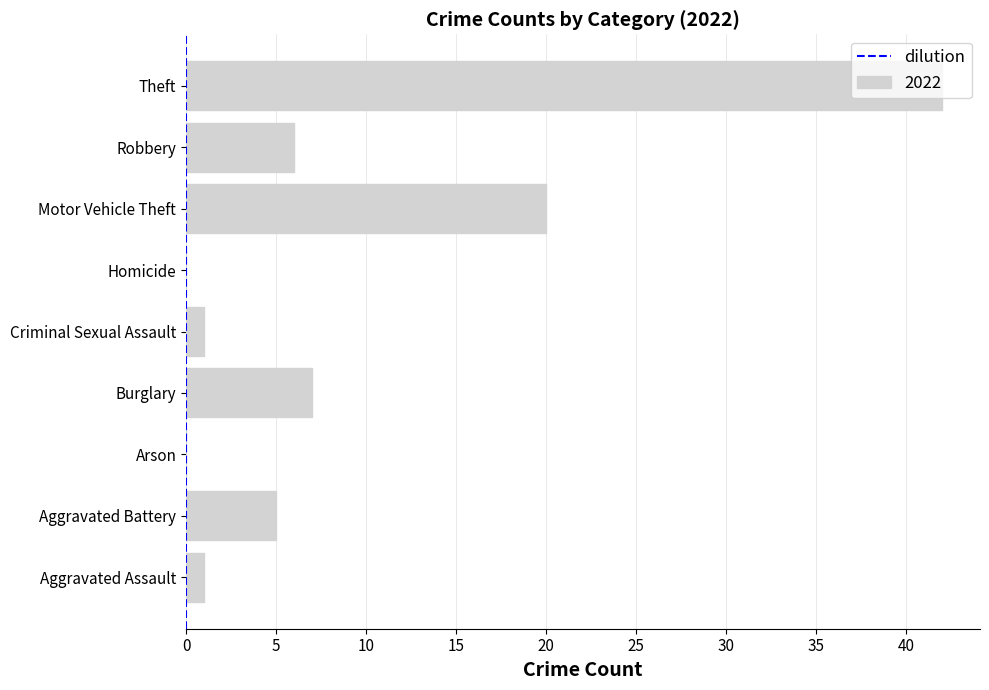

What is the sum of all values?

82